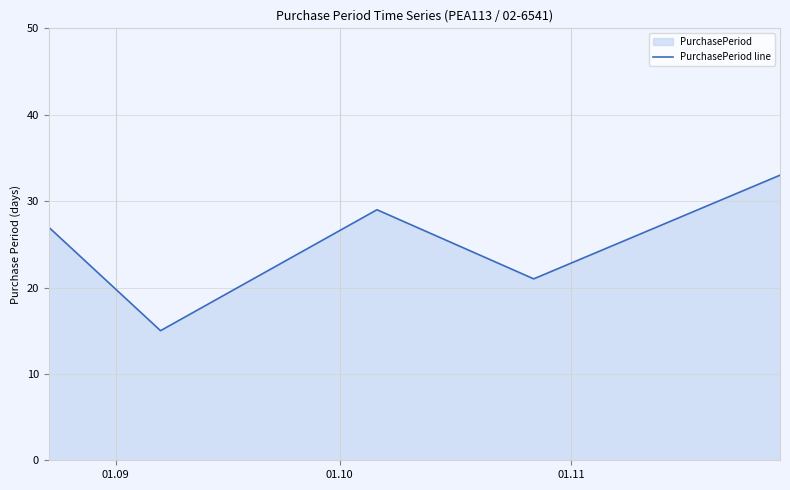

What is the minimum value shown in the chart?

15